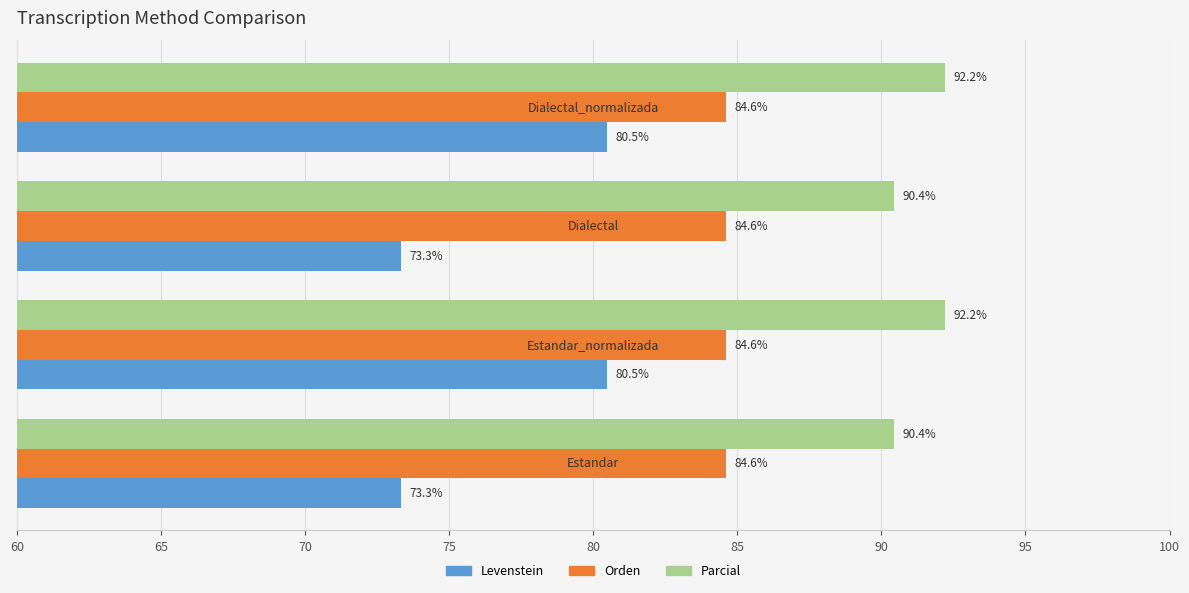

At how many categories does at least one series exceed 81?

4